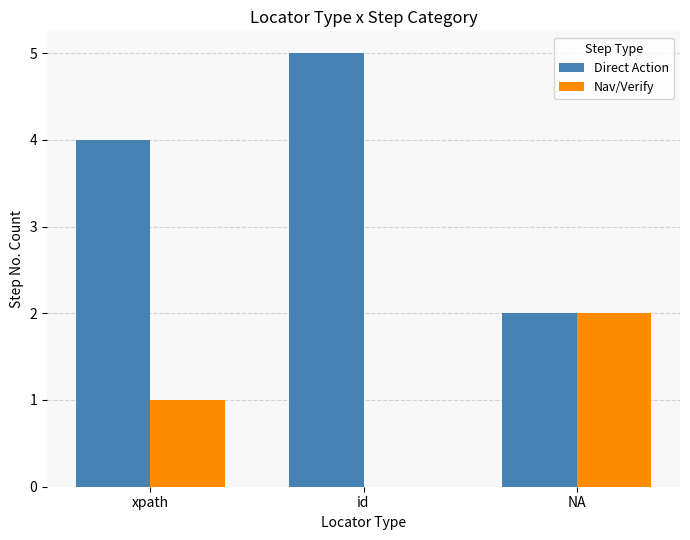

What is the total value across all series at NA?

4